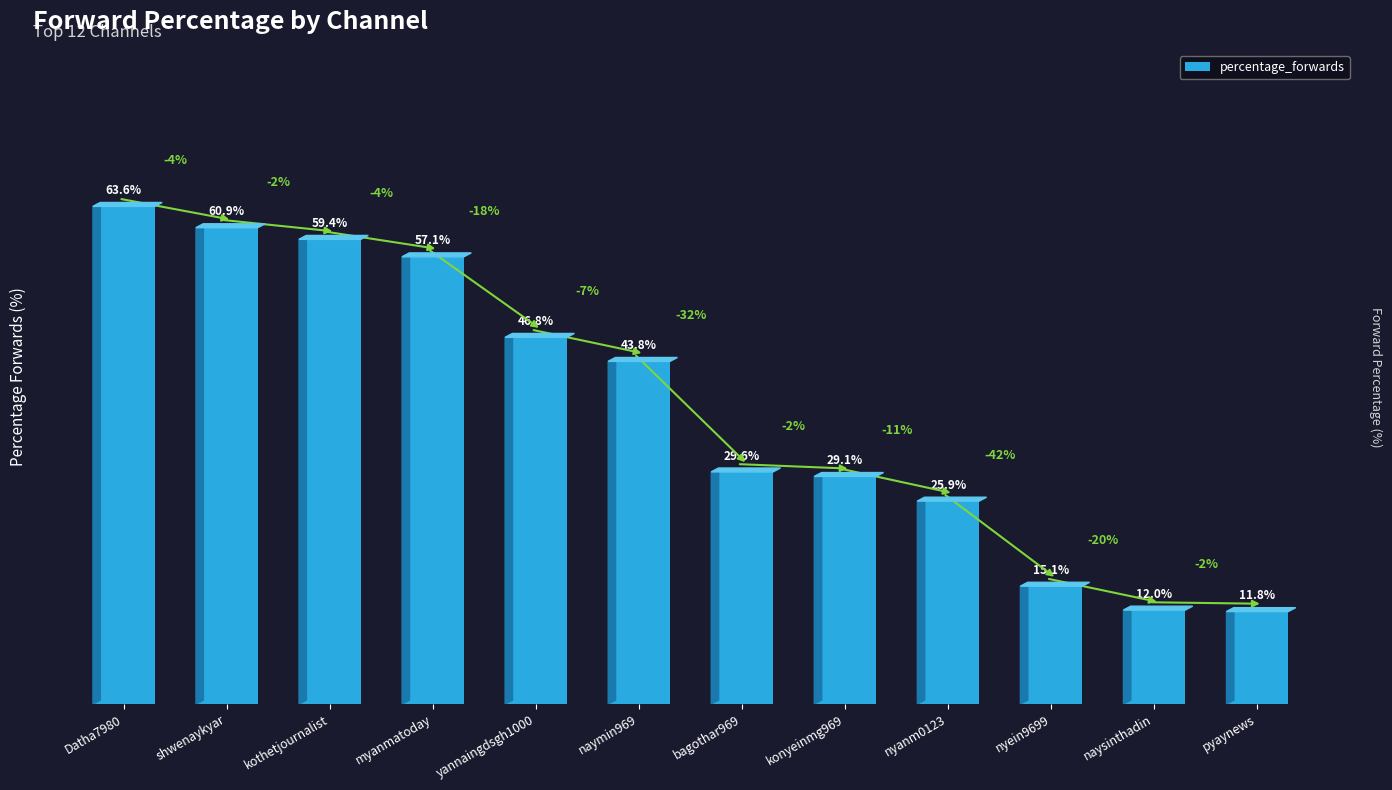

Rank the categories by value from lowest to highest.

pyaynews, naysinthadin, nyein9699, nyanm0123, konyeinmg969, bagothar969, naymin969, yannaingdsgh1000, myanmatoday, kothetjournalist, shwenaykyar, Datha7980